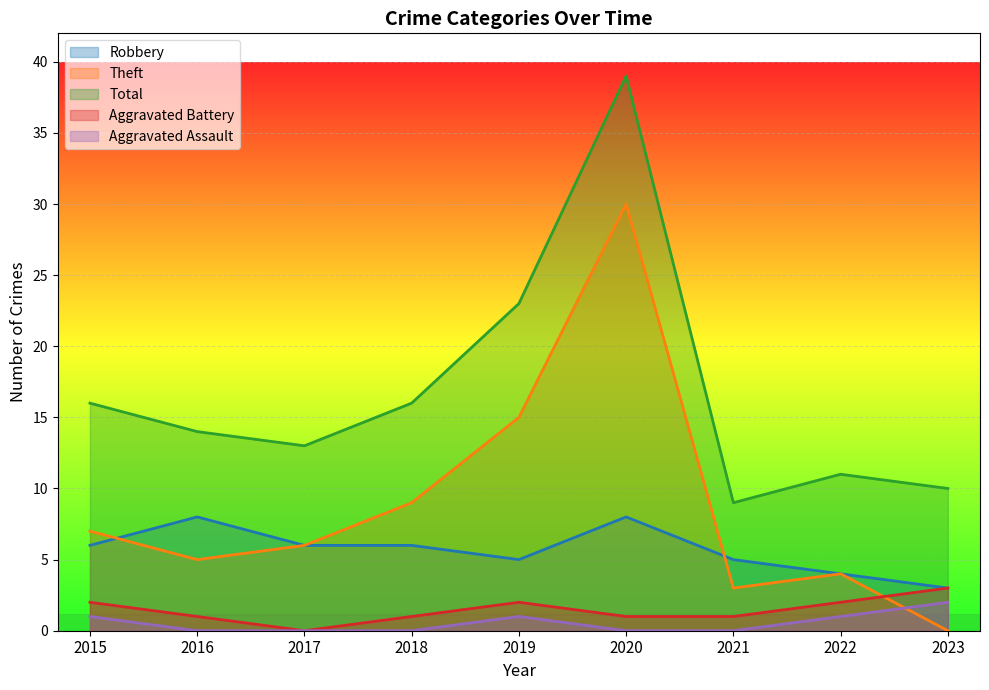

Rank the series at 2018 from lowest to highest value.

Aggravated Assault, Aggravated Battery, Robbery, Theft, Total